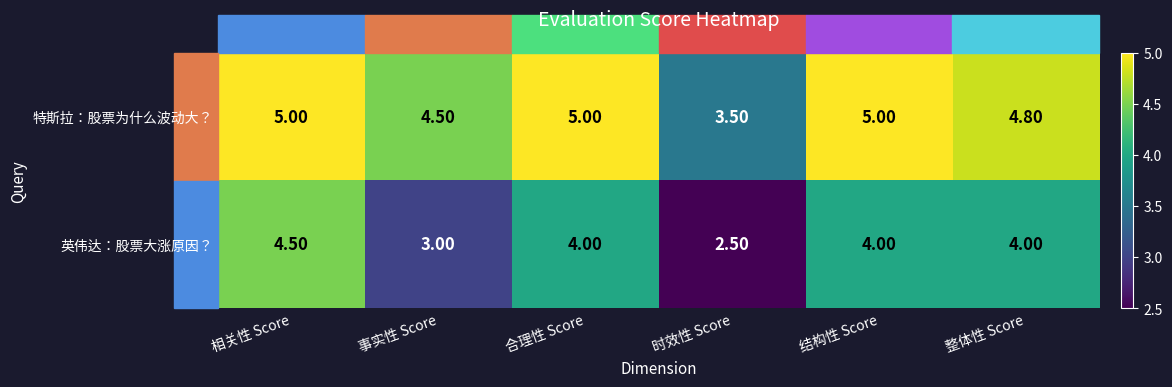

Rank the series by their maximum value, from lowest to highest.

英伟达：股票大涨原因？, 特斯拉：股票为什么波动大？